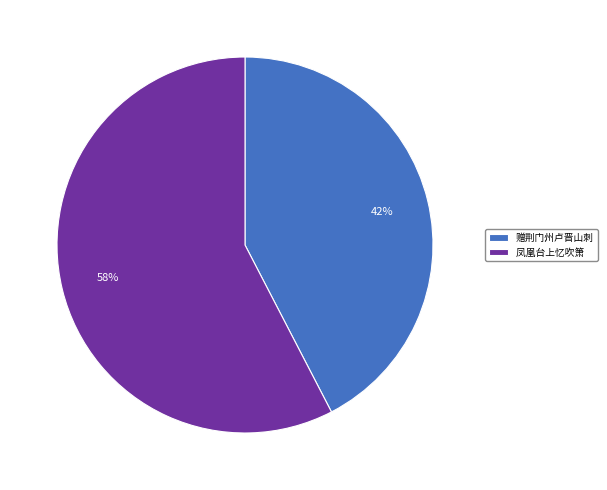

Does 赠荆门州卢晋山刺 represent more than half of the total?

No